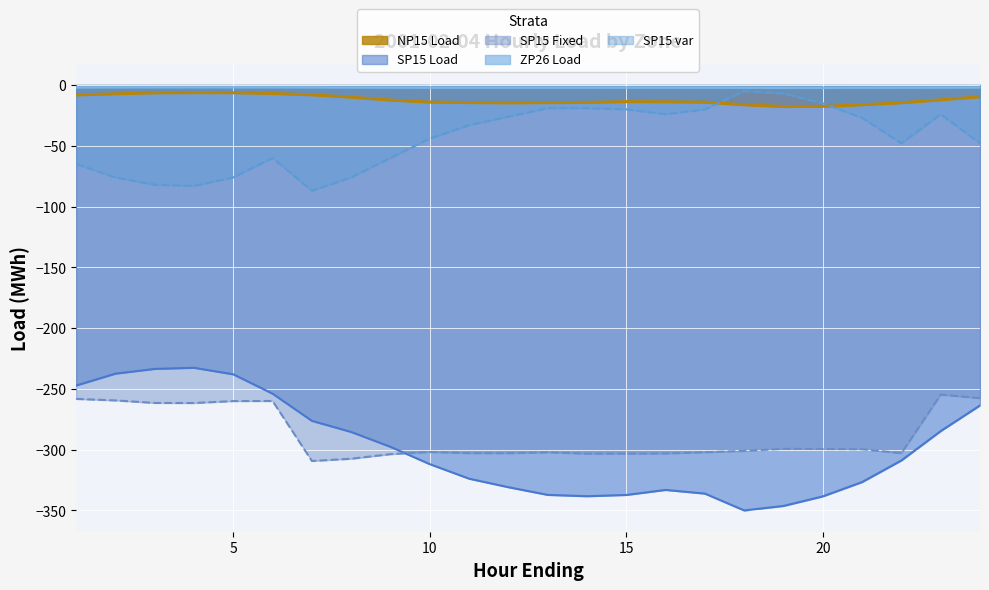

What is the value of the SP15 Fixed point at the 23rd from the left?

-254.7